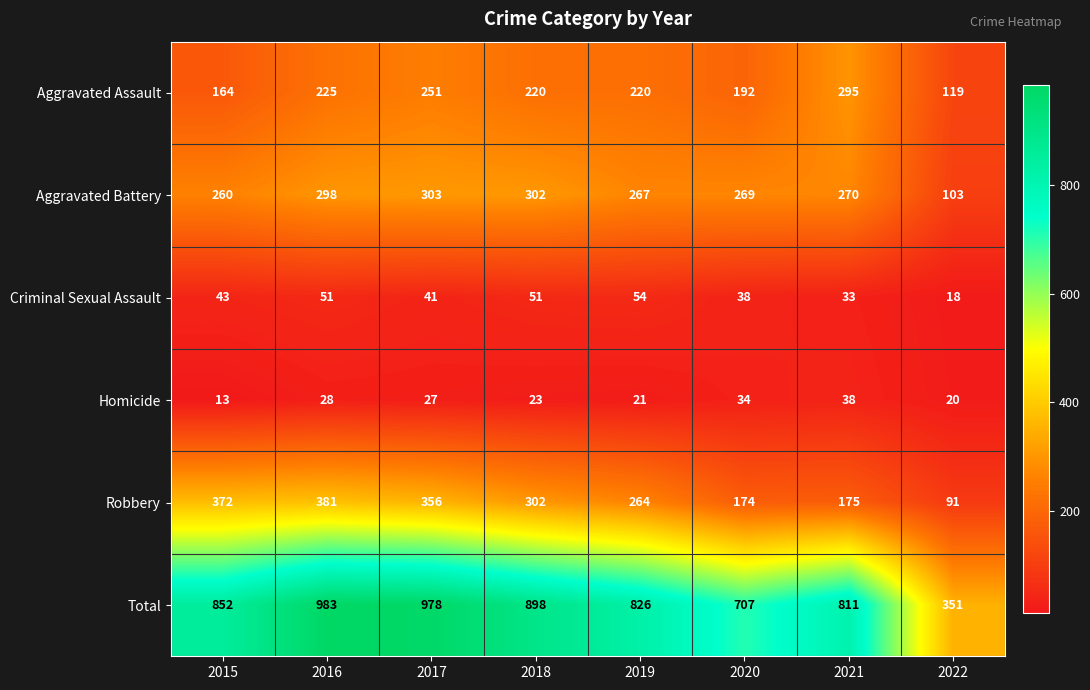

What is the highest value of the Homicide series?

38